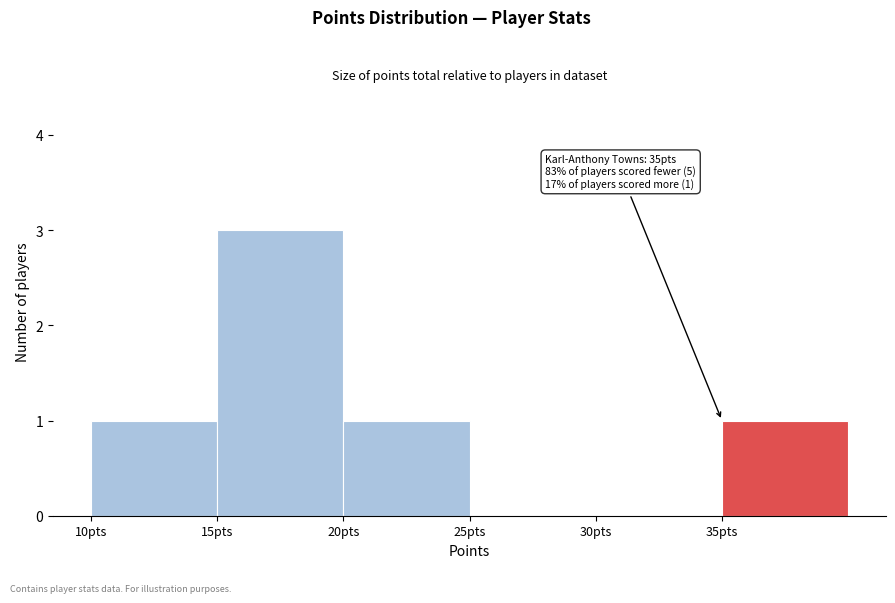

Over which range of the x-axis is the bar tallest?

15 to 20